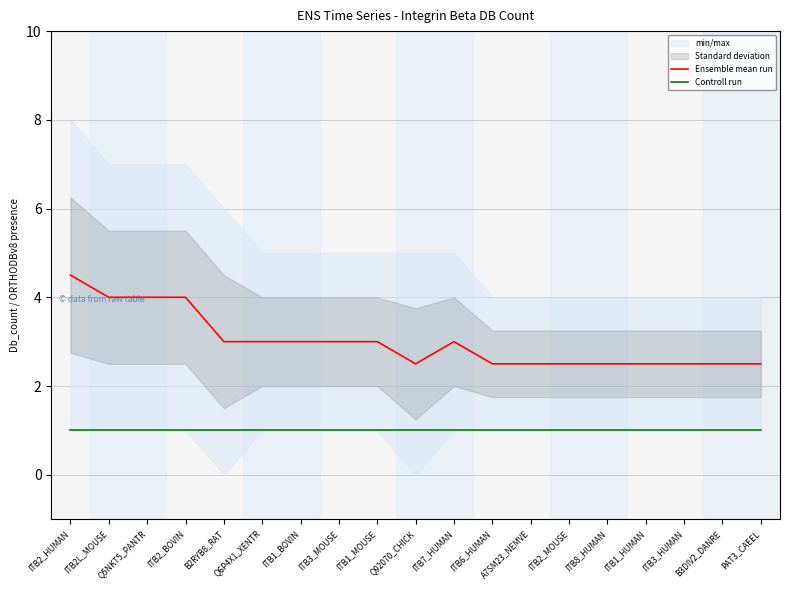

True or false: Controll run and Ensemble mean run intersect in this chart.

False